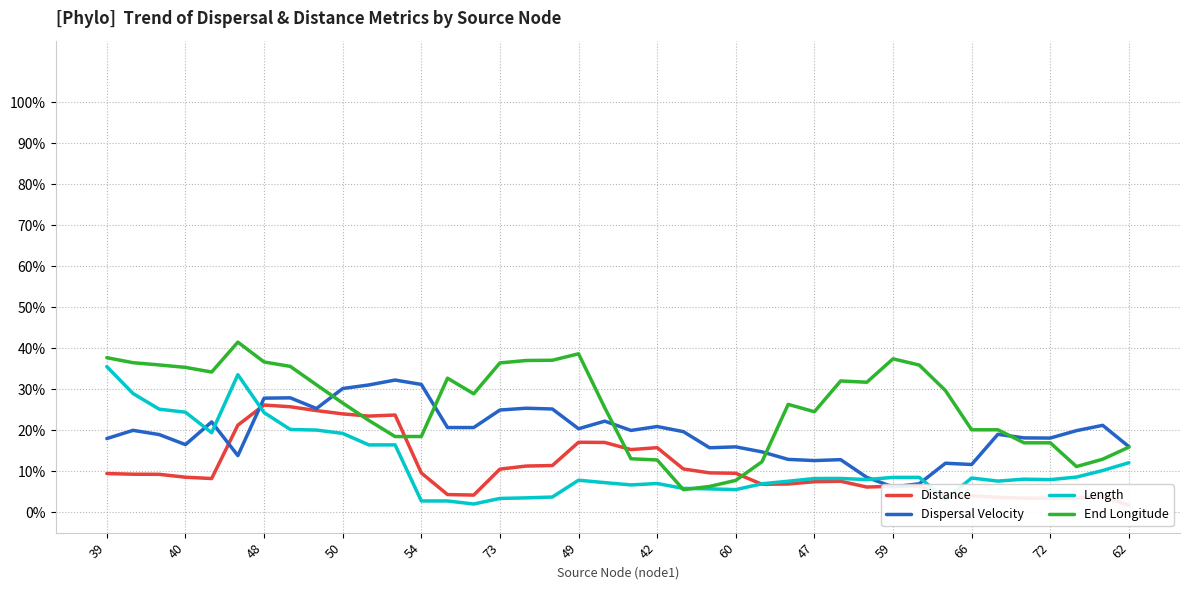

True or false: Length has a value of 0.1 at 31.

True